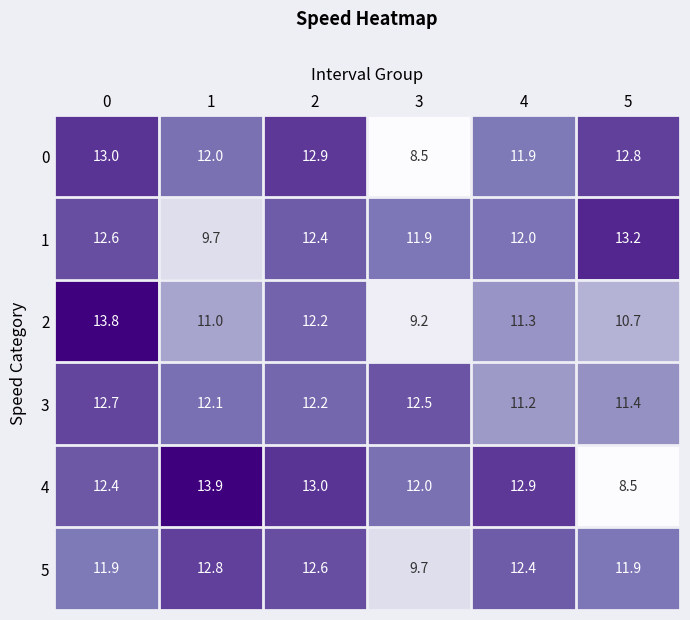

The value of 3 at 3 is 12.5. True or false?

True